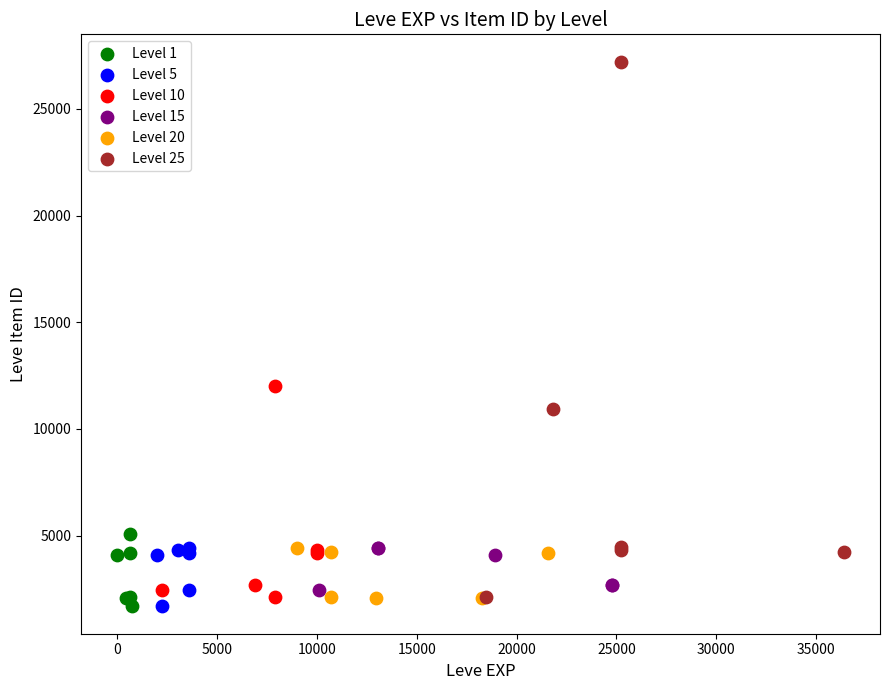

Which series reaches the maximum Y coordinate?

Level 25